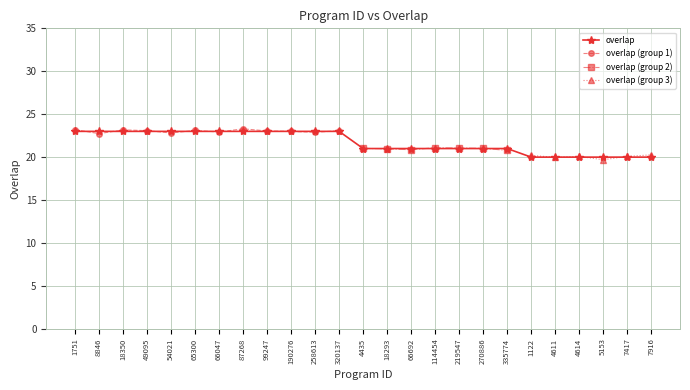

True or false: there are more than 2 points higher than both neighbors.

False